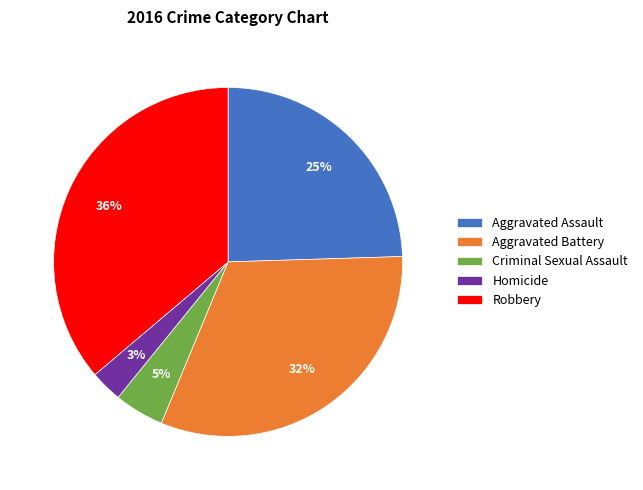

How many segments does this pie chart have?

5